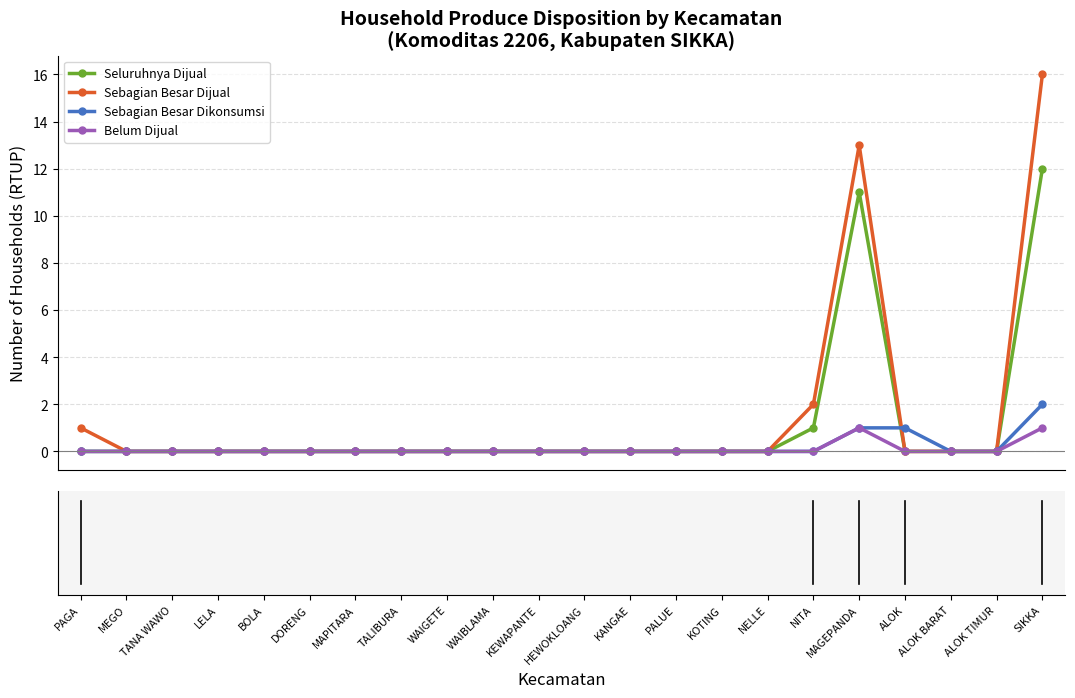

Count the number of data series in this chart.

4